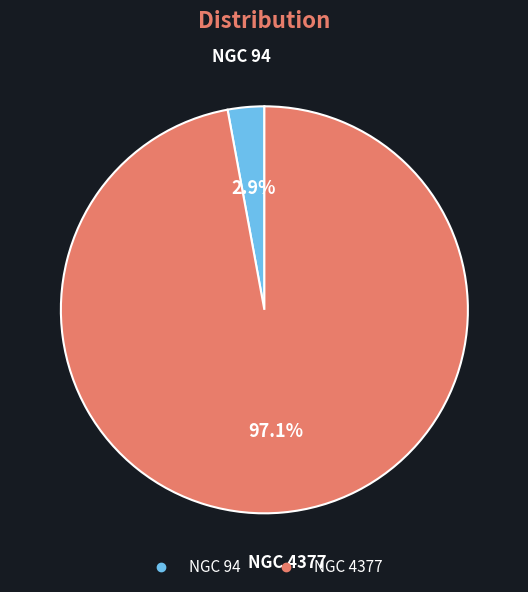

To the nearest percent, what is the combined percentage of NGC 4377 and NGC 94?

100%